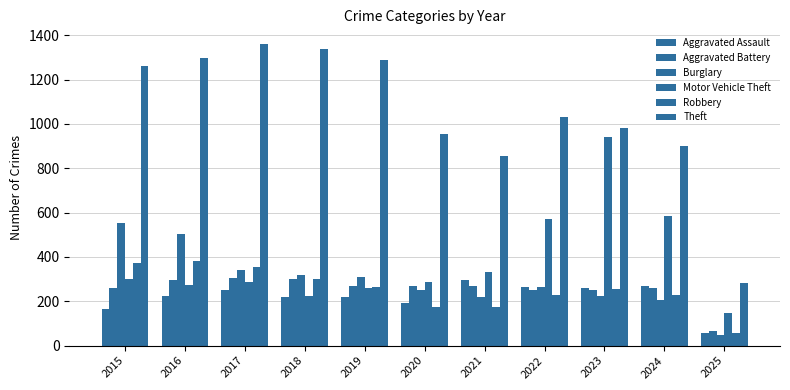

How many bars are there in each group?

6